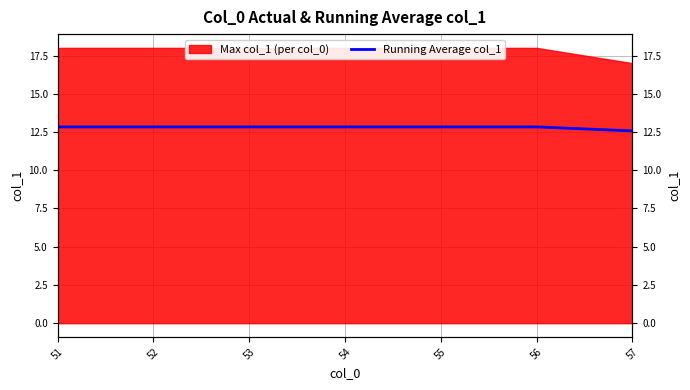

Between 53 and 54, which is larger?

53